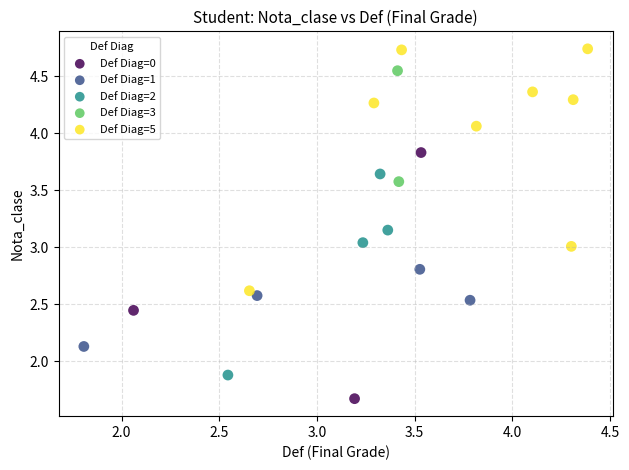

What are all the series names shown in the legend?

Def Diag=0, Def Diag=1, Def Diag=2, Def Diag=3, Def Diag=5